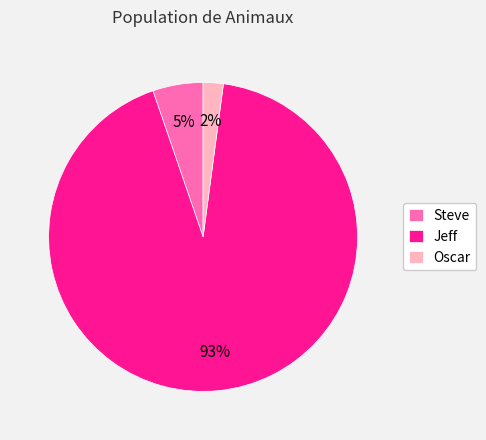

Which slice is the largest?

Jeff